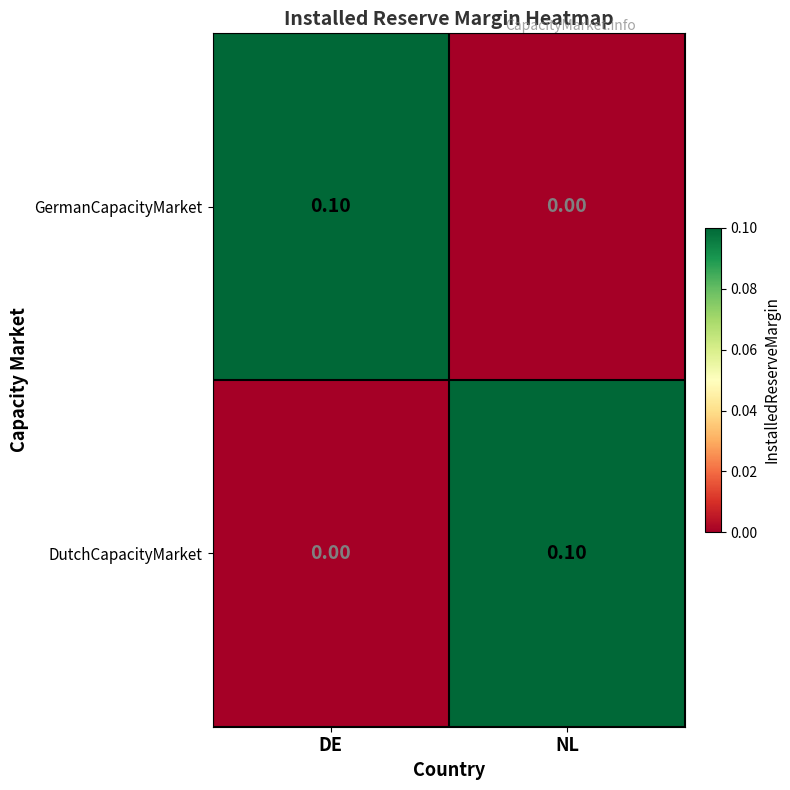

What is the spread (max minus min) of values at DE?

0.1